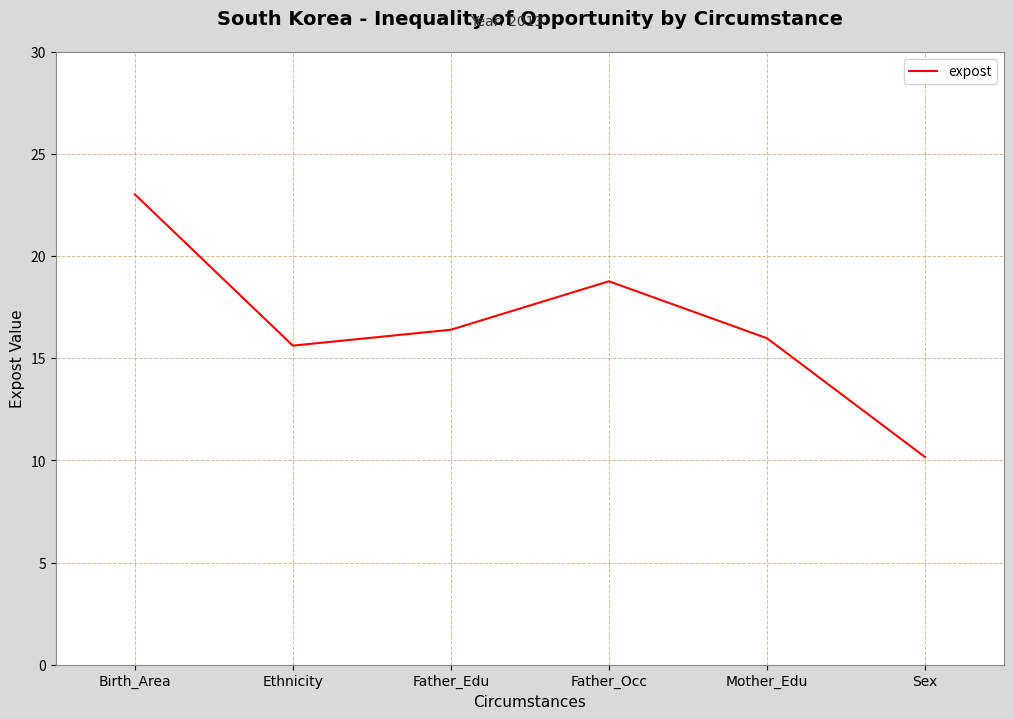

True or false: there are more than 0 points higher than both neighbors.

True